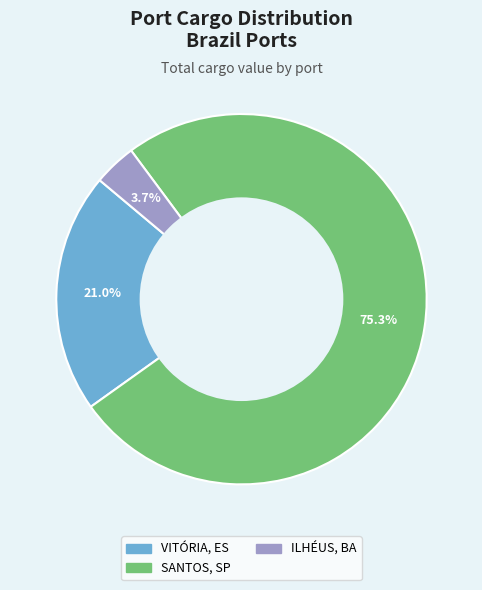

To the nearest percent, what is the average slice percentage?

33%